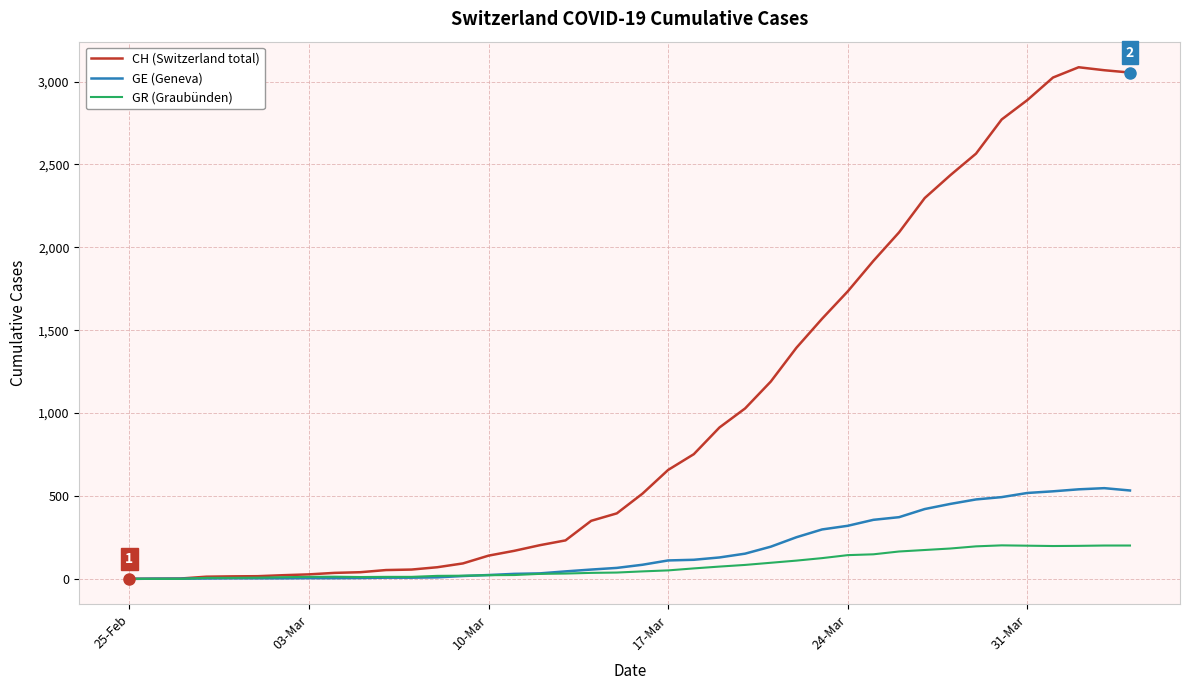

Which series has the largest range (max minus min)?

CH (Switzerland total)